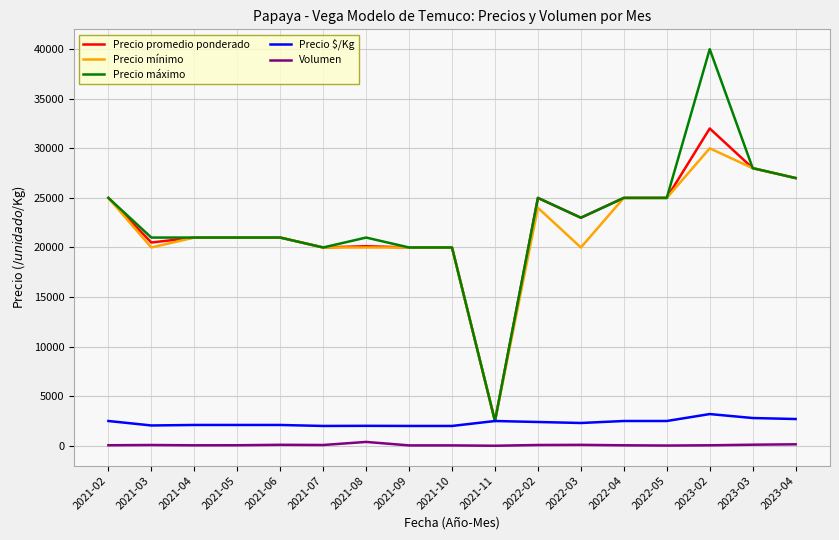

Is the value of Precio mínimo at 2021-11 greater than the value of Precio promedio ponderado at 2021-06?

No